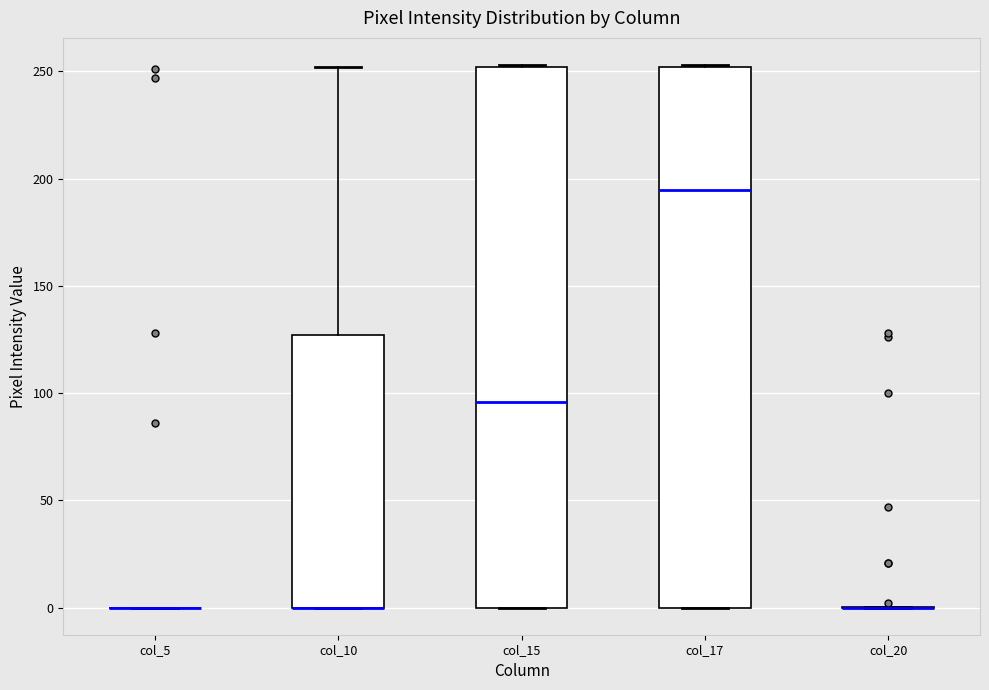

Reading left to right, transcribe this box plot: for each box, give where its median line is, the range the box spans, and where its two whiskers end, as read against the y-axis. The values are not printed on the chart, so give them approximately, as read against the axis.

col_5: box collapsed to a line at 0, whiskers 0 to 0
col_10: median 0 (drawn on the box's lower edge), box 0 to 125, whiskers 0 to 250
col_15: median 95, box 0 to 250, whiskers 0 to 255
col_17: median 195, box 0 to 250, whiskers 0 to 255
col_20: box collapsed to a line at 0, whiskers 0 to 0